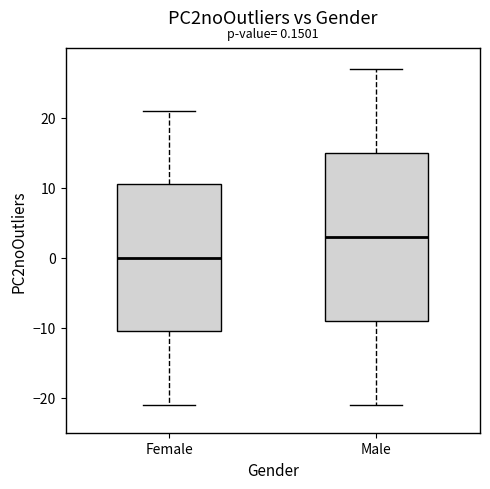

Comparing the boxes themselves (not the whiskers), which one is the tallest?

Male